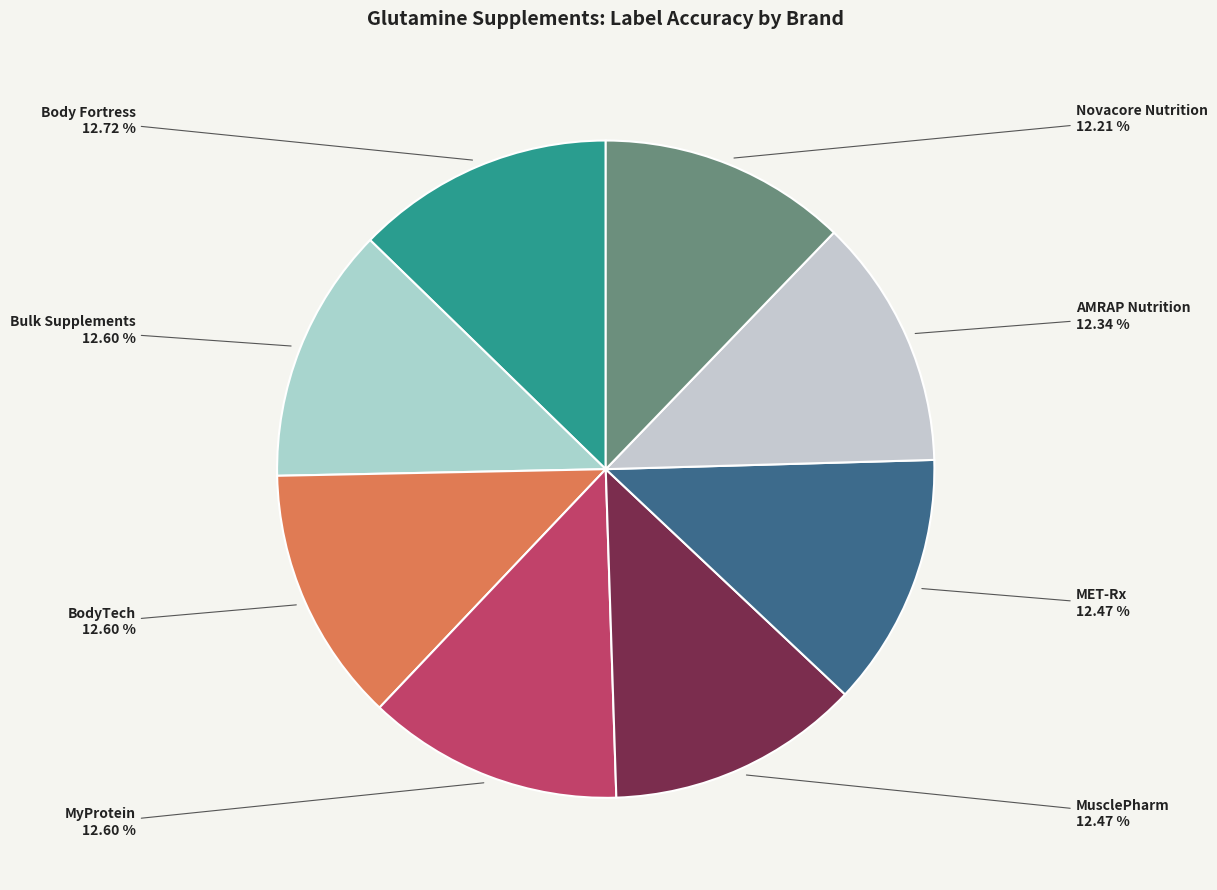

To the nearest percent, what percentage of the pie is MyProtein?

13%